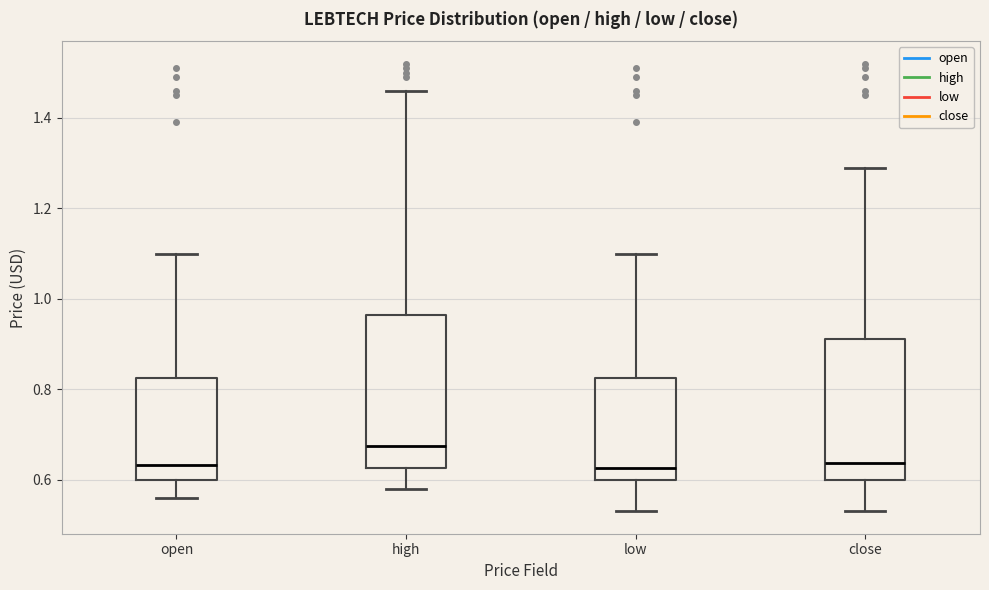

Which box is the tallest, from its lower edge to its upper edge?

high